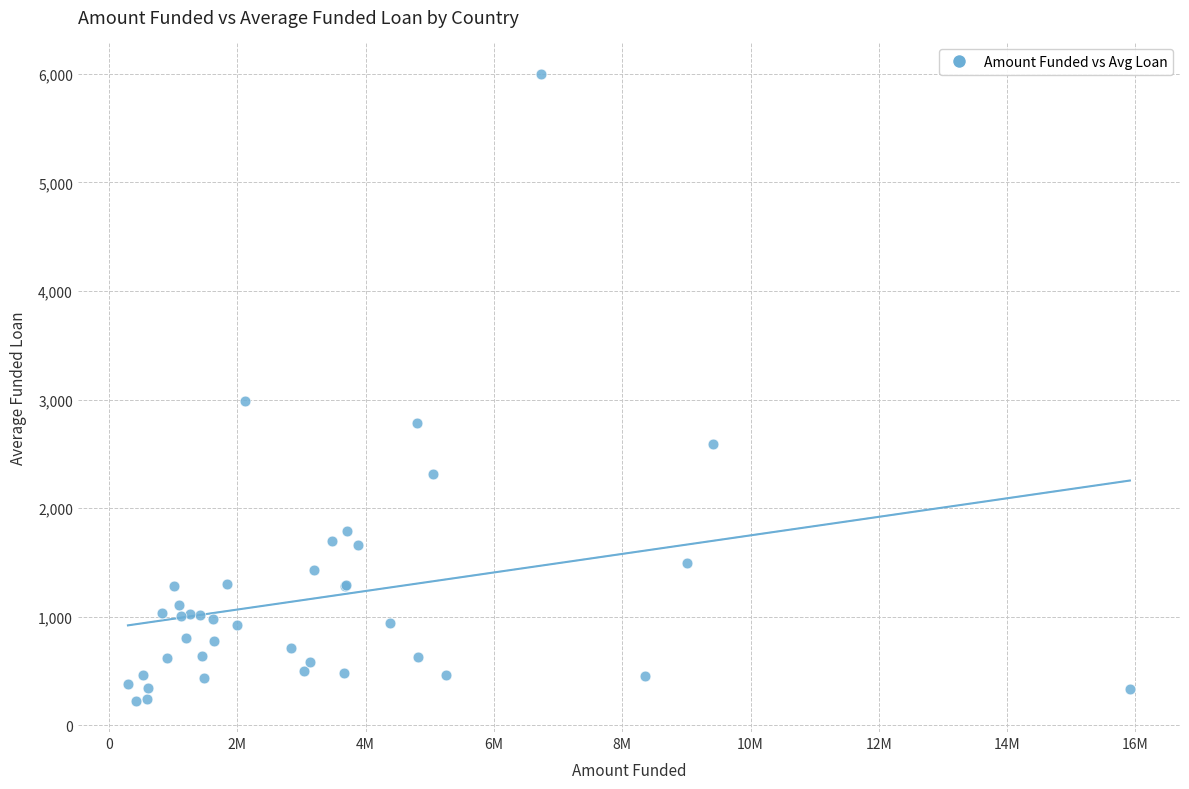

What Y value in the scatter plot is closest to 3114?

2991.4